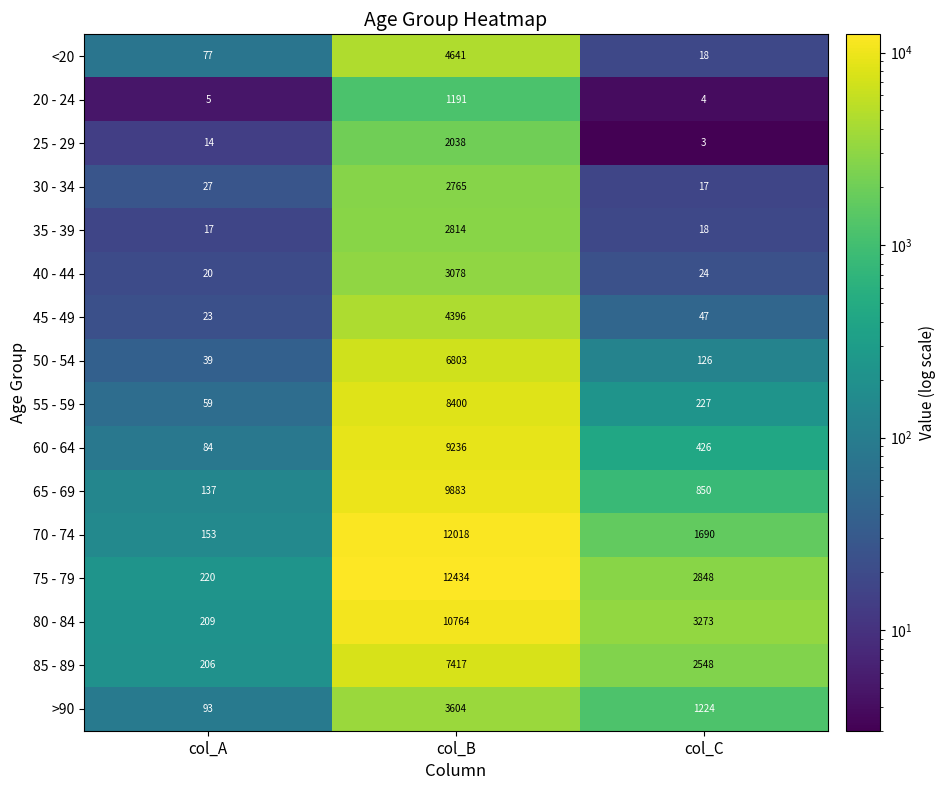

What is the sum of the 75 - 79 values at col_C and col_A?

3068